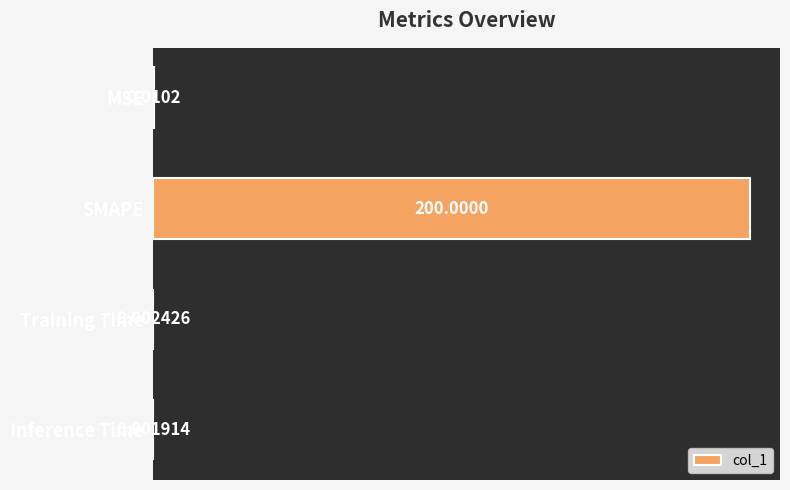

What is the sum of the values at Training Time and SMAPE?

200.0